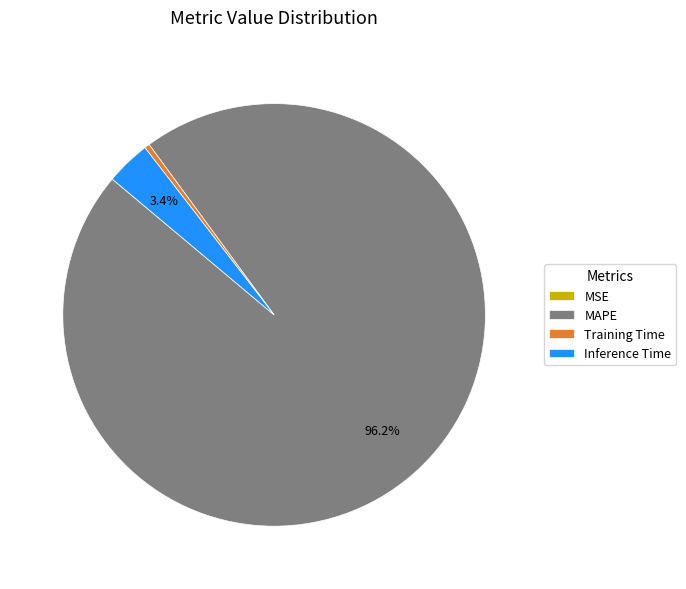

Do Inference Time and MAPE together represent more than half of the pie?

Yes